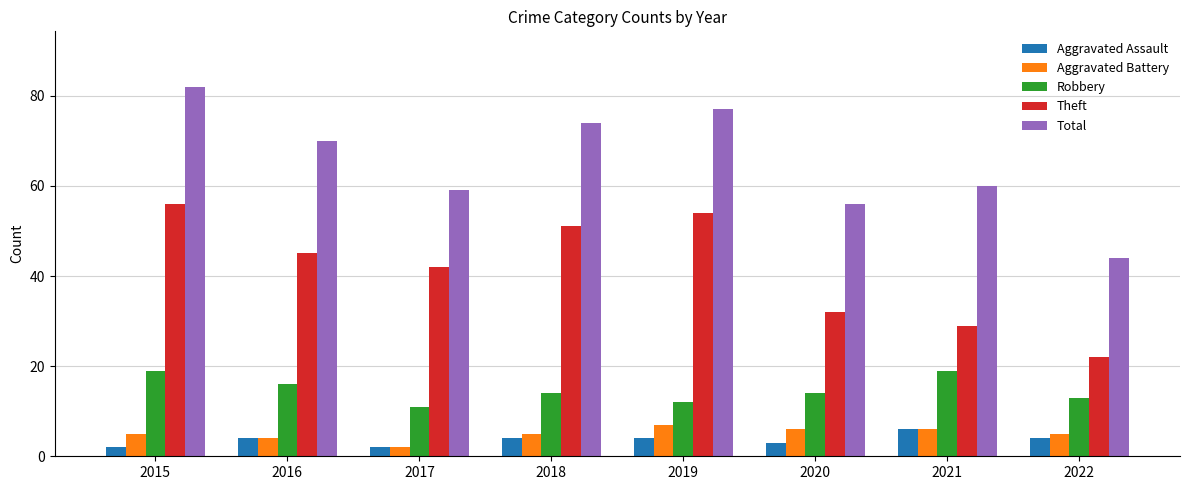

Which series has the largest range (max minus min)?

Total